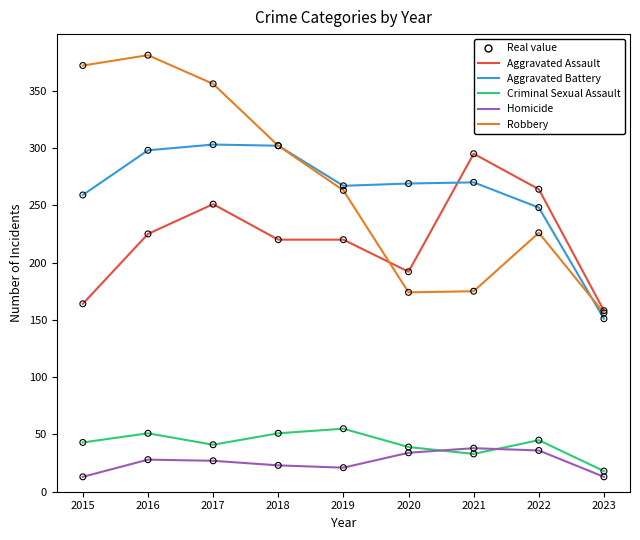

Which series has the largest total across all categories?

Robbery